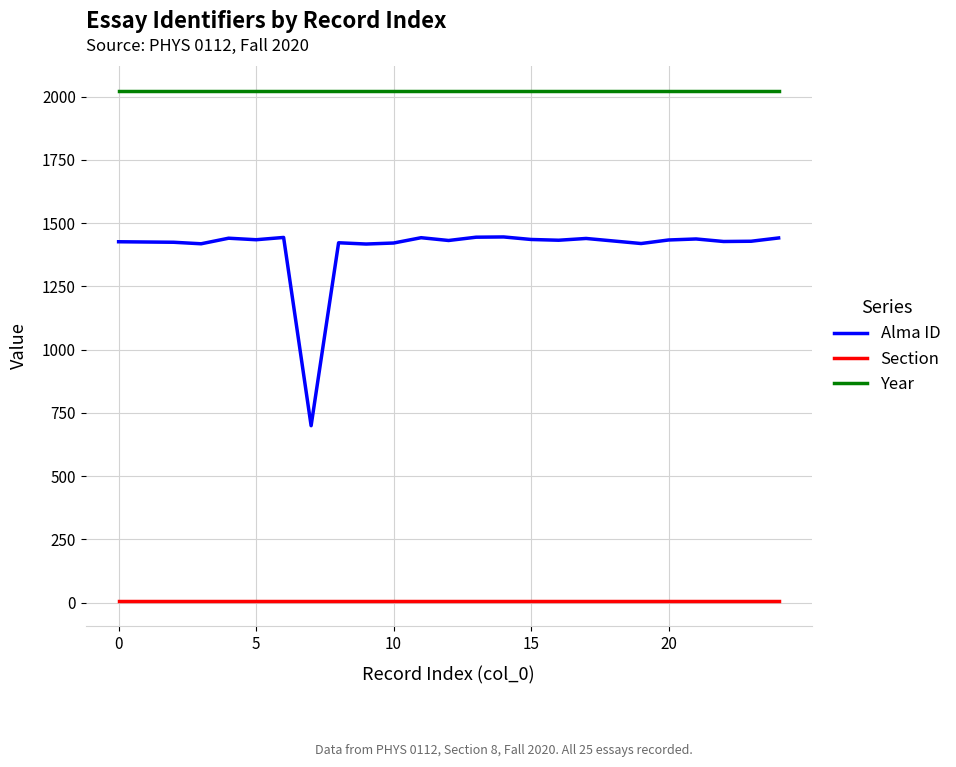

How many categories are shown in the chart?

25